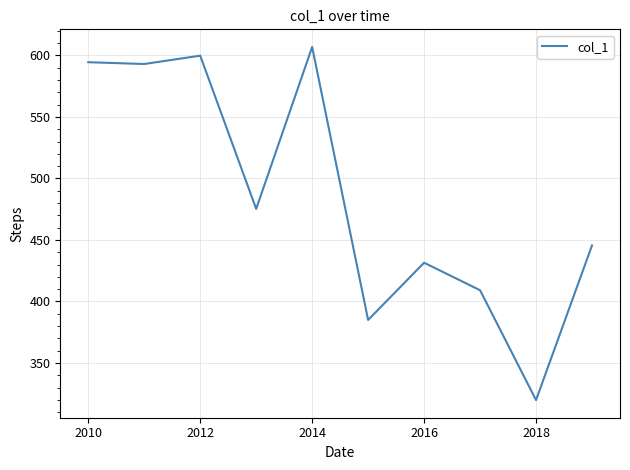

What is the difference between the maximum and minimum values?

287.0